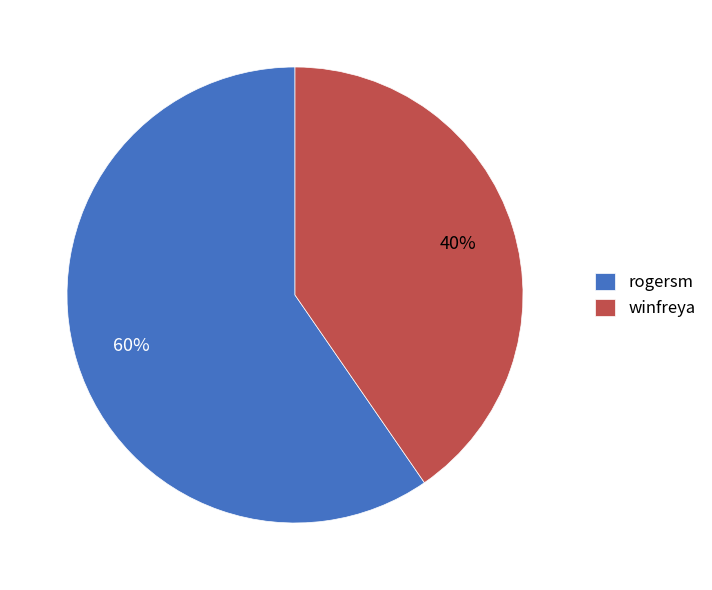

Between rogersm and winfreya, which is larger?

rogersm